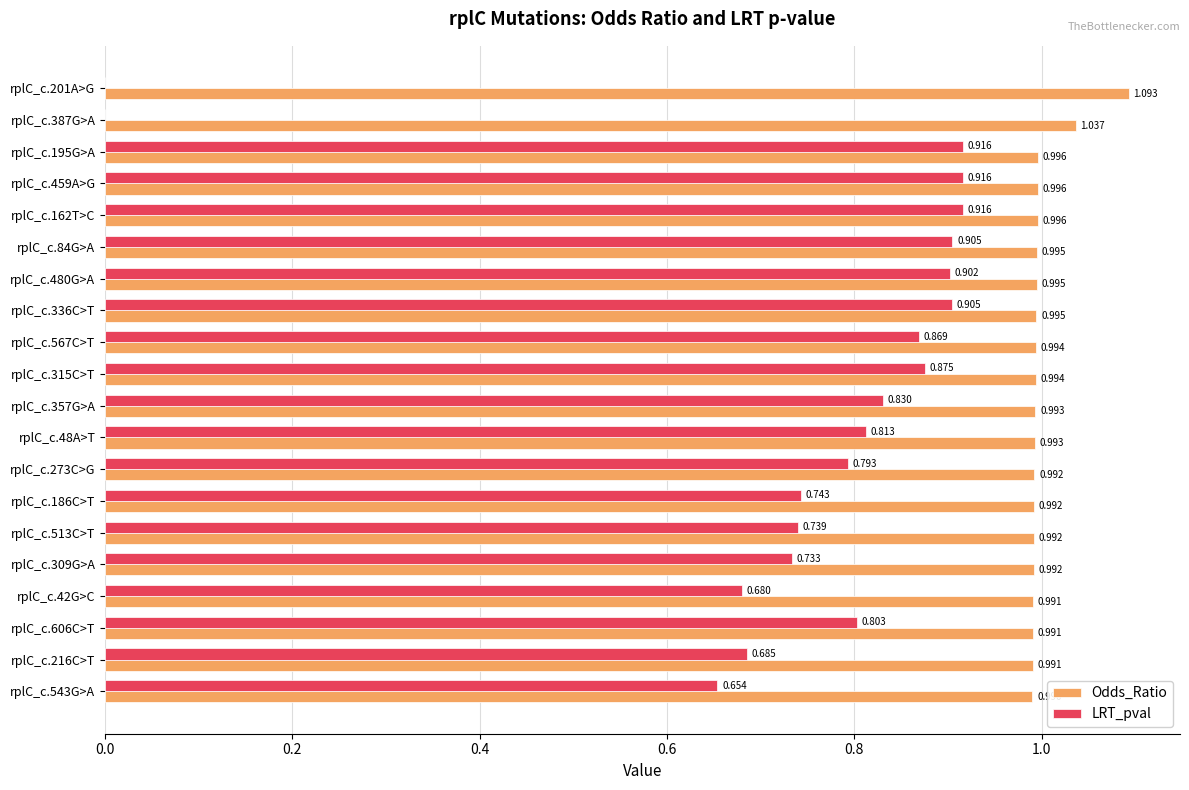

Between rplC_c.201A>G and rplC_c.336C>T, which series saw the biggest shift?

LRT_pval